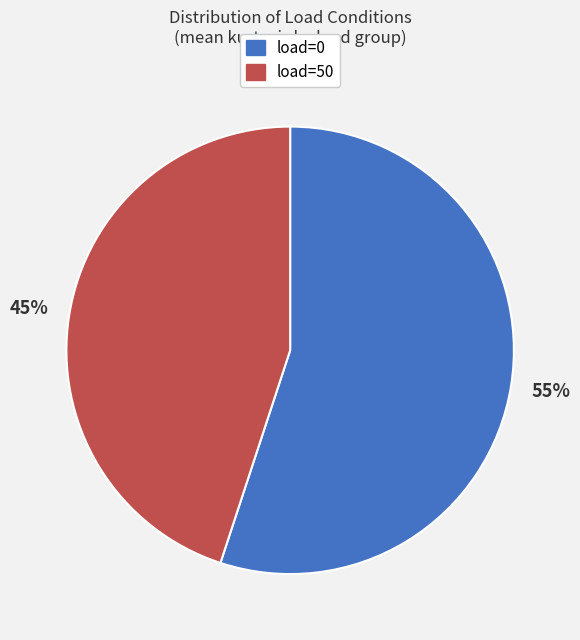

How many segments does this pie chart have?

2